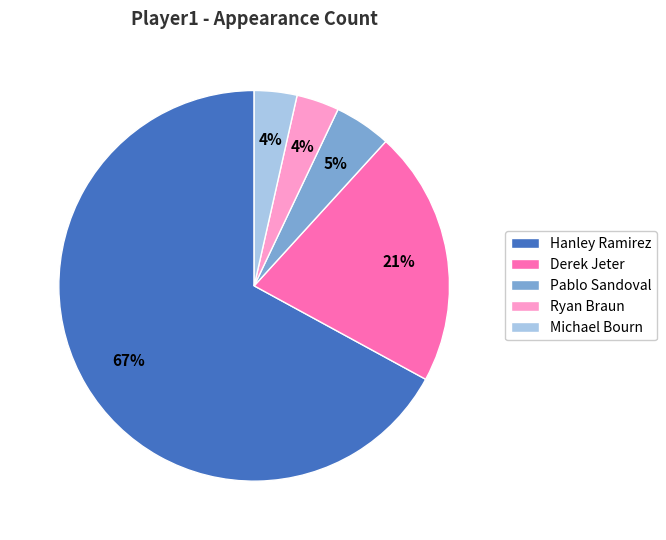

Is it true that Michael Bourn is 4% of the pie?

True